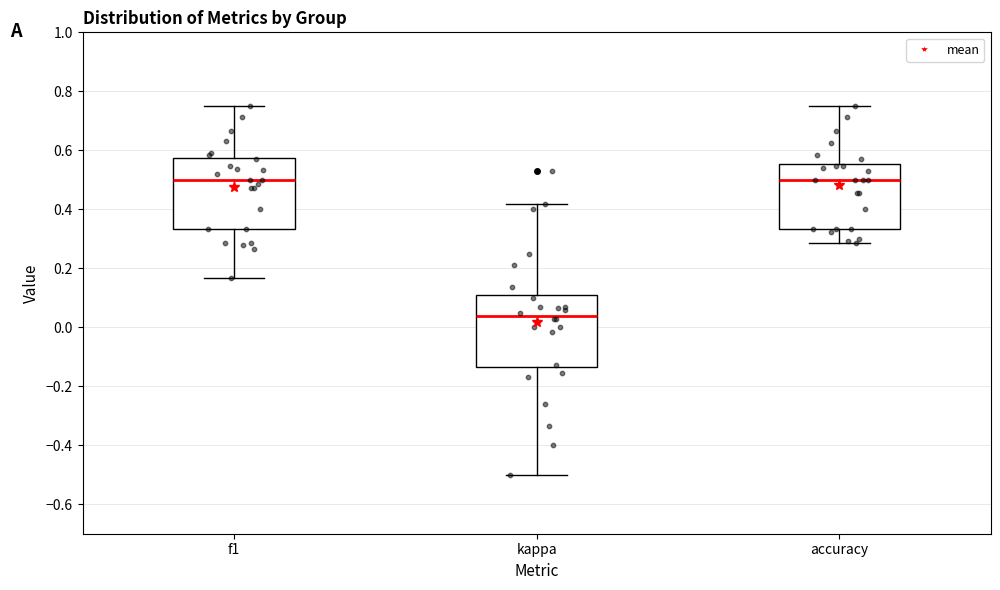

Where does the upper whisker of the box for kappa end on the y-axis? The values are not printed on the chart, so give them approximately, as read against the axis.

0.42